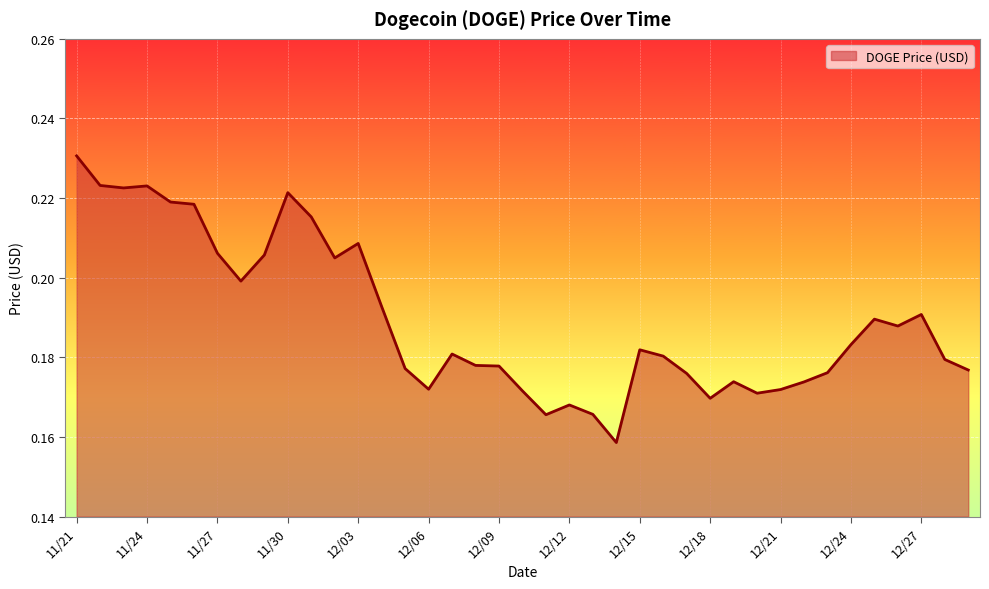

Rank the categories by value from lowest to highest.

12/14, 12/11, 12/13, 12/12, 12/18, 12/20, 12/10, 12/21, 12/06, 12/22, 12/19, 12/17, 12/23, 12/29, 12/05, 12/09, 12/08, 12/28, 12/16, 12/07, 12/15, 12/24, 12/26, 12/25, 12/27, 12/04, 11/28, 12/02, 11/29, 11/27, 12/03, 12/01, 11/26, 11/25, 11/30, 11/23, 11/24, 11/22, 11/21